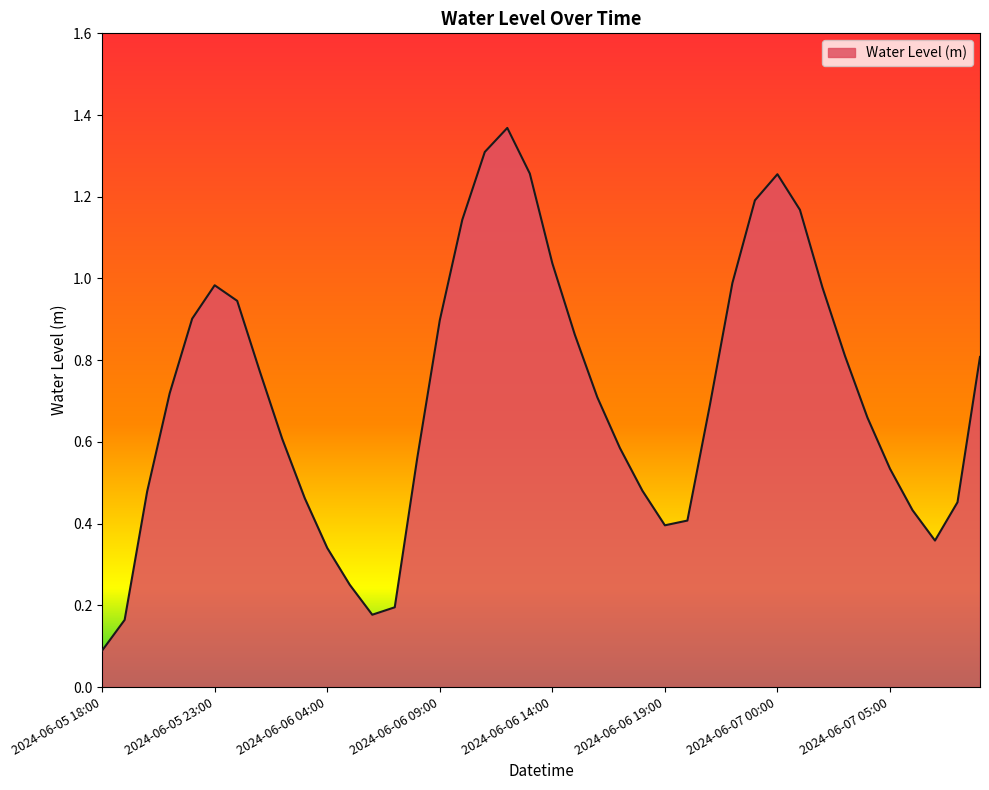

List the labels in order of value, smallest first.

2024-06-05 18:00, 2024-06-05 19:00, 2024-06-06 06:00, 2024-06-06 07:00, 2024-06-06 05:00, 2024-06-06 04:00, 2024-06-07 07:00, 2024-06-06 19:00, 2024-06-06 20:00, 2024-06-07 06:00, 2024-06-07 08:00, 2024-06-06 03:00, 2024-06-05 20:00, 2024-06-06 18:00, 2024-06-07 05:00, 2024-06-06 08:00, 2024-06-06 17:00, 2024-06-06 02:00, 2024-06-07 04:00, 2024-06-06 21:00, 2024-06-06 16:00, 2024-06-05 21:00, 2024-06-06 01:00, 2024-06-07 09:00, 2024-06-07 03:00, 2024-06-06 15:00, 2024-06-06 09:00, 2024-06-05 22:00, 2024-06-06 00:00, 2024-06-07 02:00, 2024-06-05 23:00, 2024-06-06 22:00, 2024-06-06 14:00, 2024-06-06 10:00, 2024-06-07 01:00, 2024-06-06 23:00, 2024-06-07 00:00, 2024-06-06 13:00, 2024-06-06 11:00, 2024-06-06 12:00